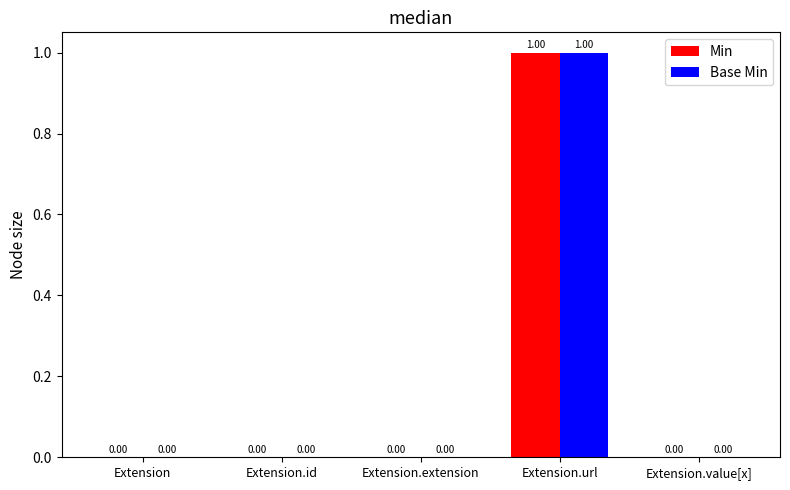

What are all the series names shown in the legend?

Min, Base Min